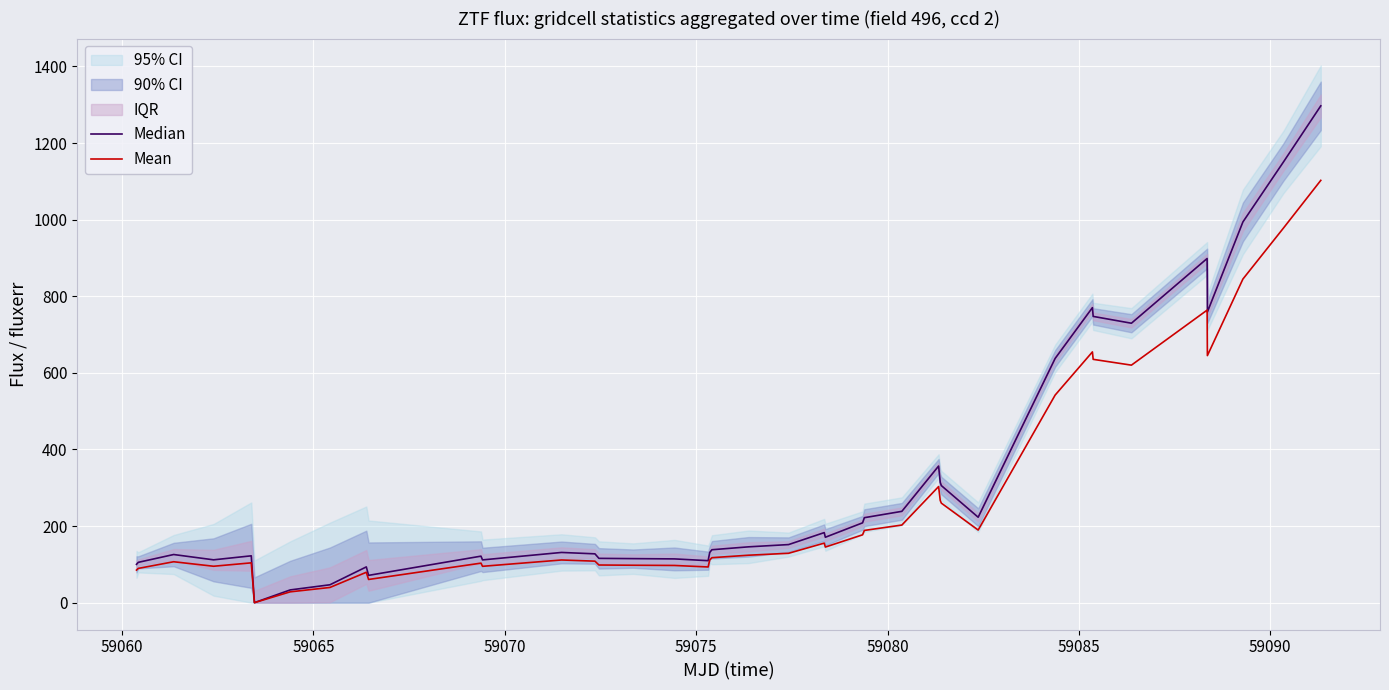

What is the difference between the maximum and second lowest values in the Mean series?

1074.3